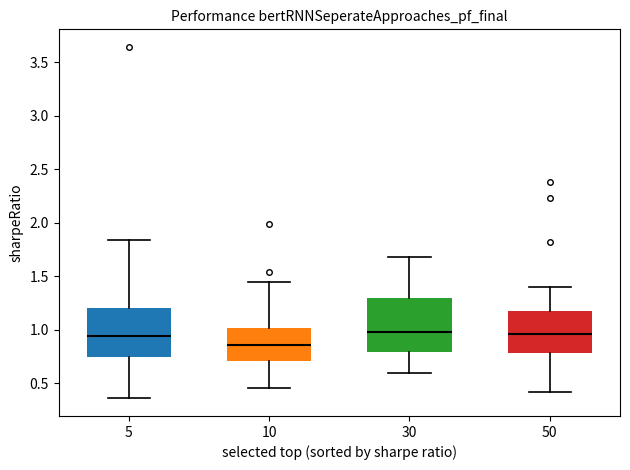

Reading left to right, read every box against the y-axis: the position of its median line, the range the box covers, and the ends of its whiskers. The values are not printed on the chart, so give them approximately, as read against the axis.

5: median 0.95, box 0.75 to 1.20, whiskers 0.35 to 1.85
10: median 0.85, box 0.70 to 1.00, whiskers 0.45 to 1.45
30: median 1.00, box 0.80 to 1.30, whiskers 0.60 to 1.70
50: median 0.95, box 0.80 to 1.15, whiskers 0.40 to 1.40